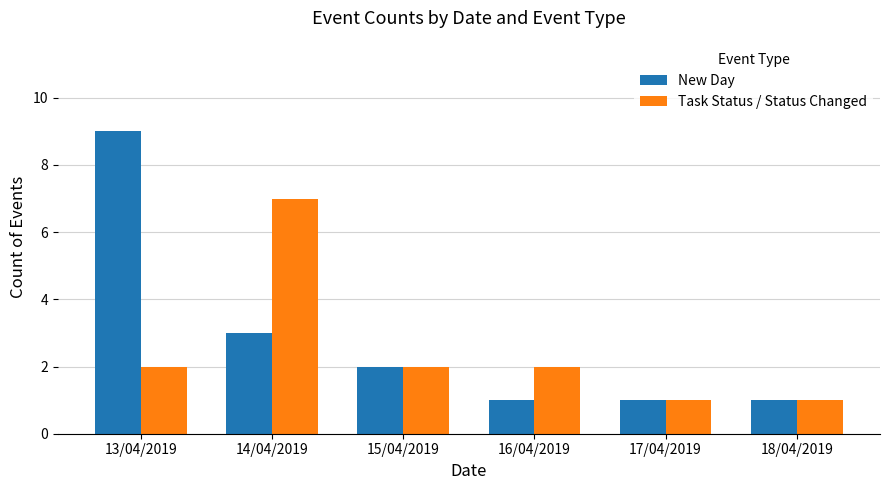

The New Day series shows 1 at 14/04/2019. True or false?

False